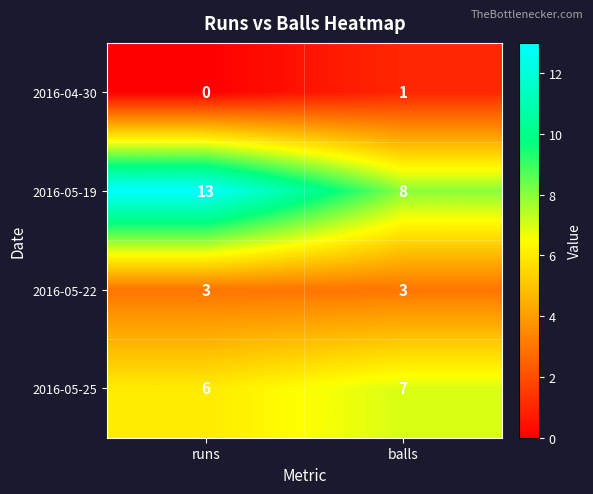

True or false: 2016-05-22 has a value of 5 at balls.

False